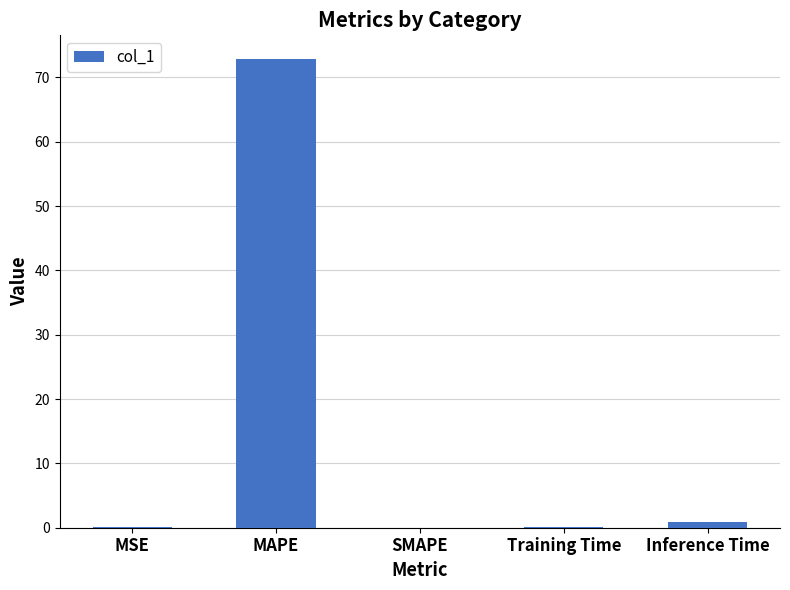

What is the sum of all values?

74.0